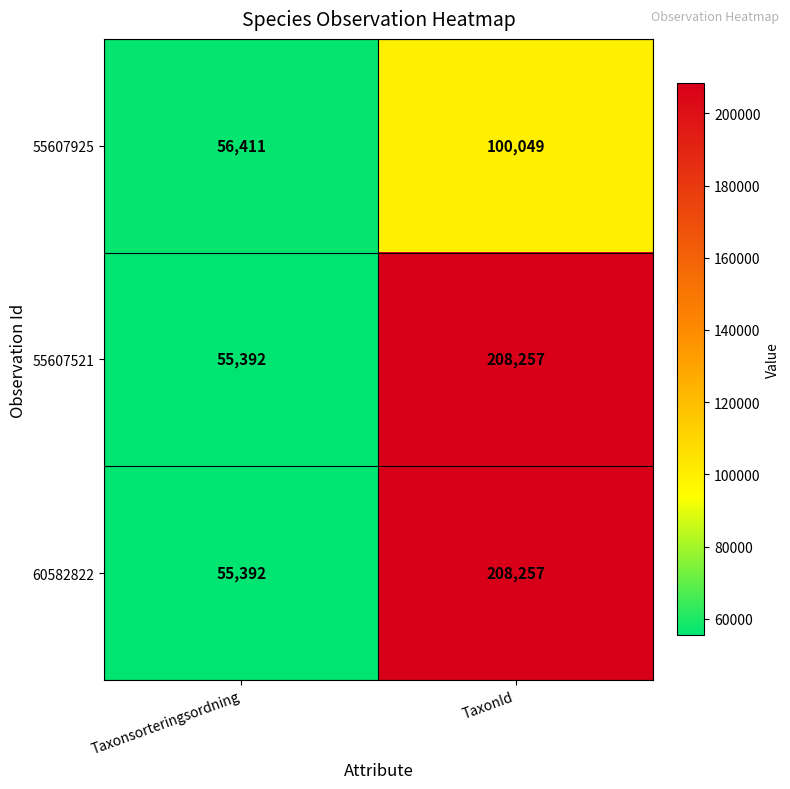

Reading left to right, transcribe all the data shown in this chart.

55607925: Taxonsorteringsordning=56411	TaxonId=100049
55607521: Taxonsorteringsordning=55392	TaxonId=208257
60582822: Taxonsorteringsordning=55392	TaxonId=208257